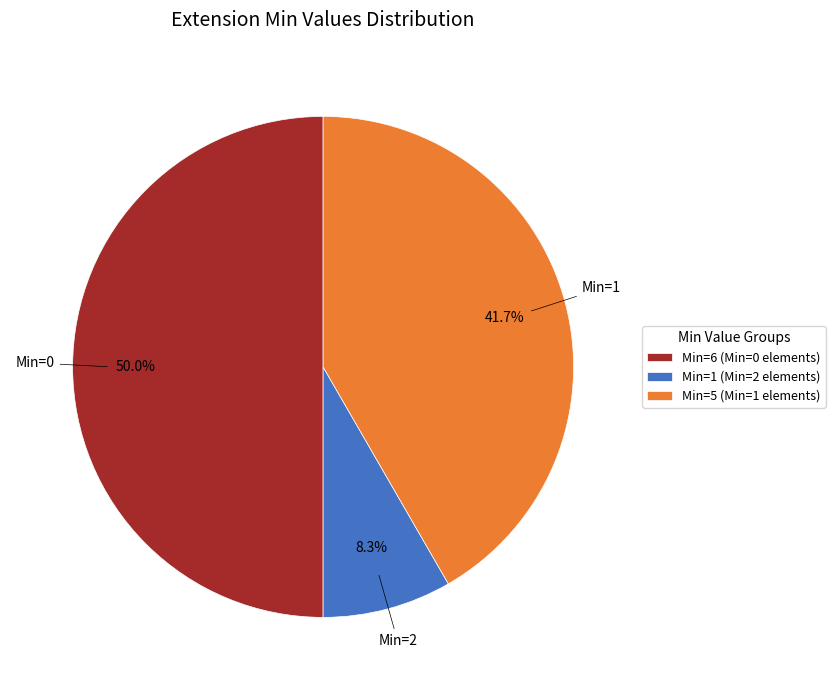

What is the total percentage of Min=5 (Min=1 elements) and Min=6 (Min=0 elements)?

91.7%